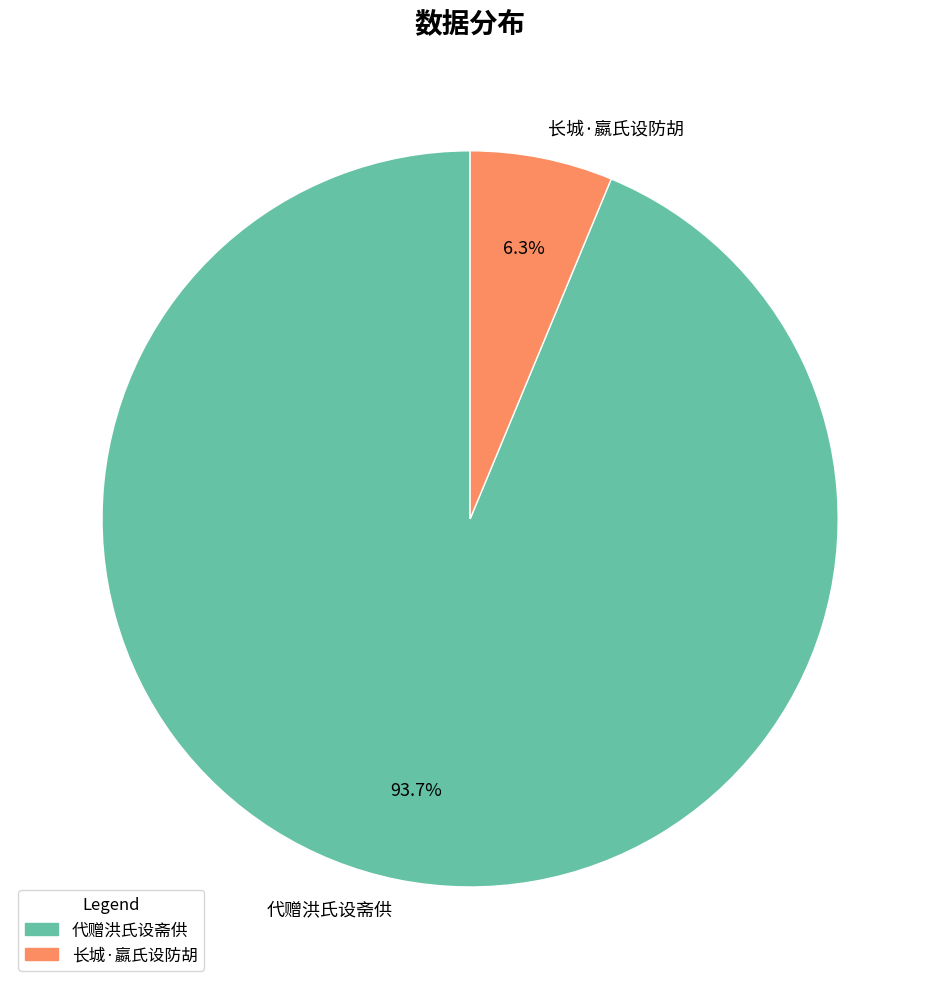

Is it true that 长城·嬴氏设防胡 is 14% of the pie?

False